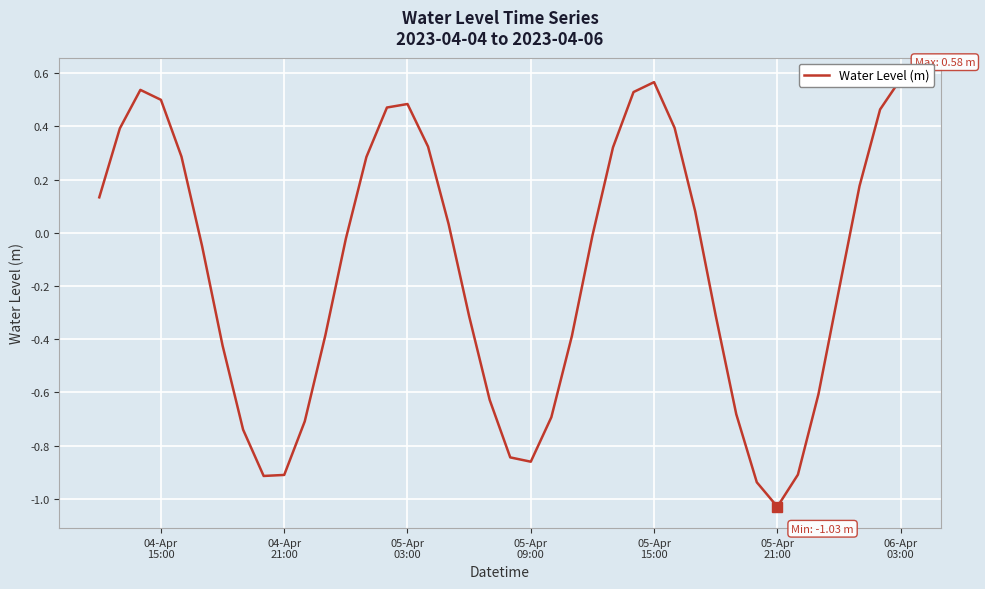

How many data points are above 0?

18